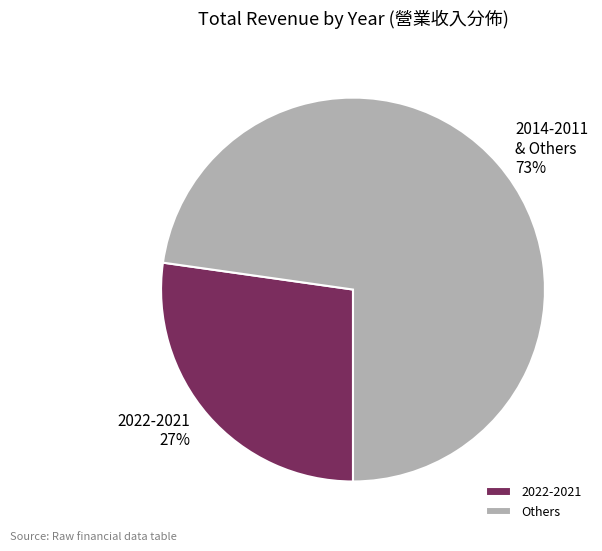

What is the largest slice in the pie chart?

Others